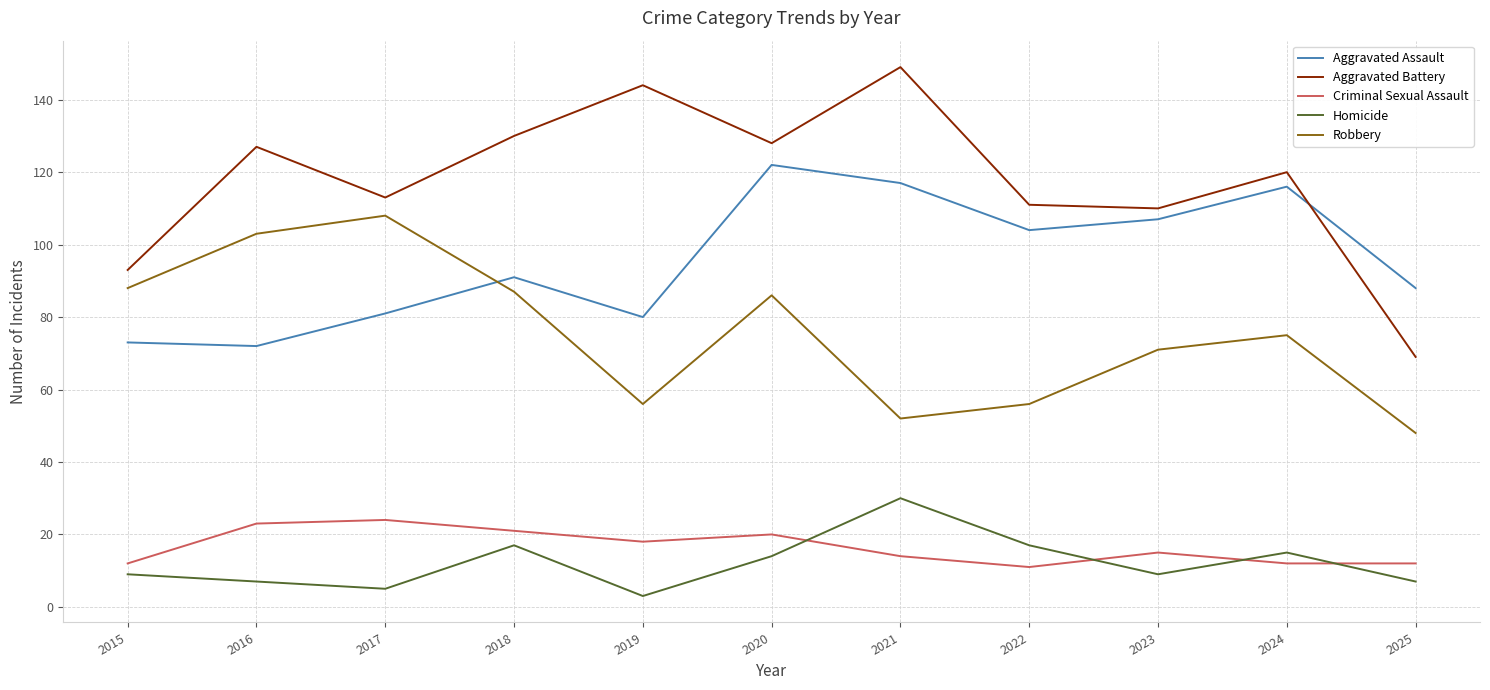

True or false: Aggravated Battery and Criminal Sexual Assault cross at least once.

False